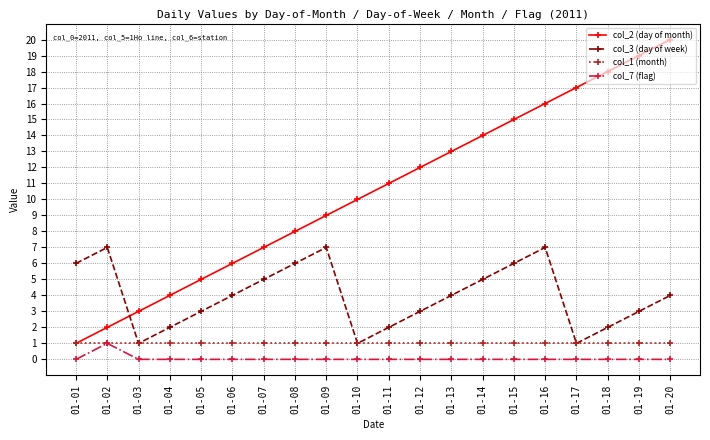

True or false: col_2 (day of month) has more than 2 points higher than both neighbors.

False